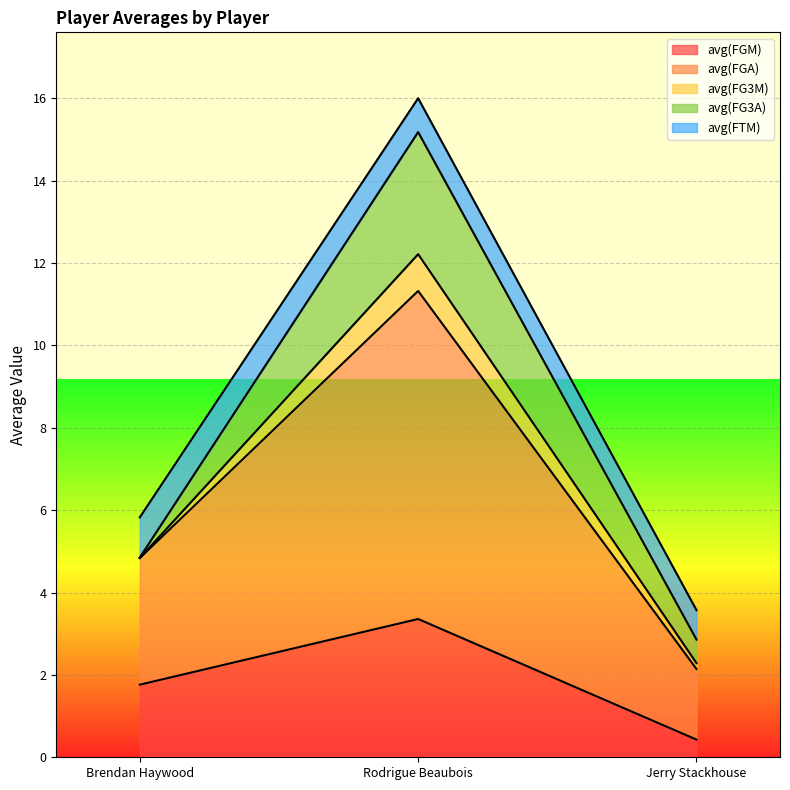

What is the average value of the avg(FG3A) series?

1.2